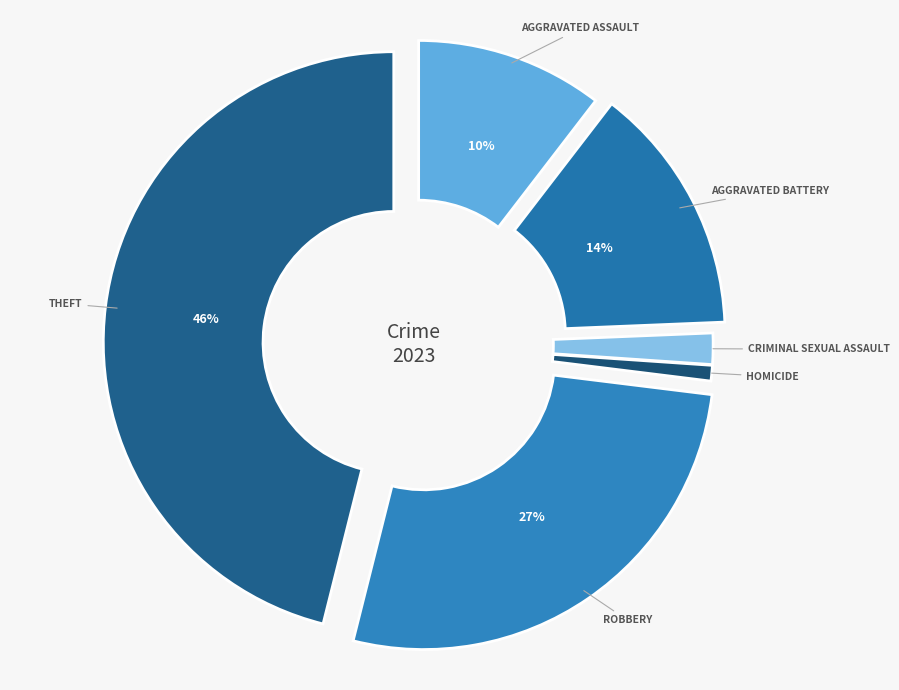

To the nearest percent, what is the difference between the largest and smallest slice percentages?

45%